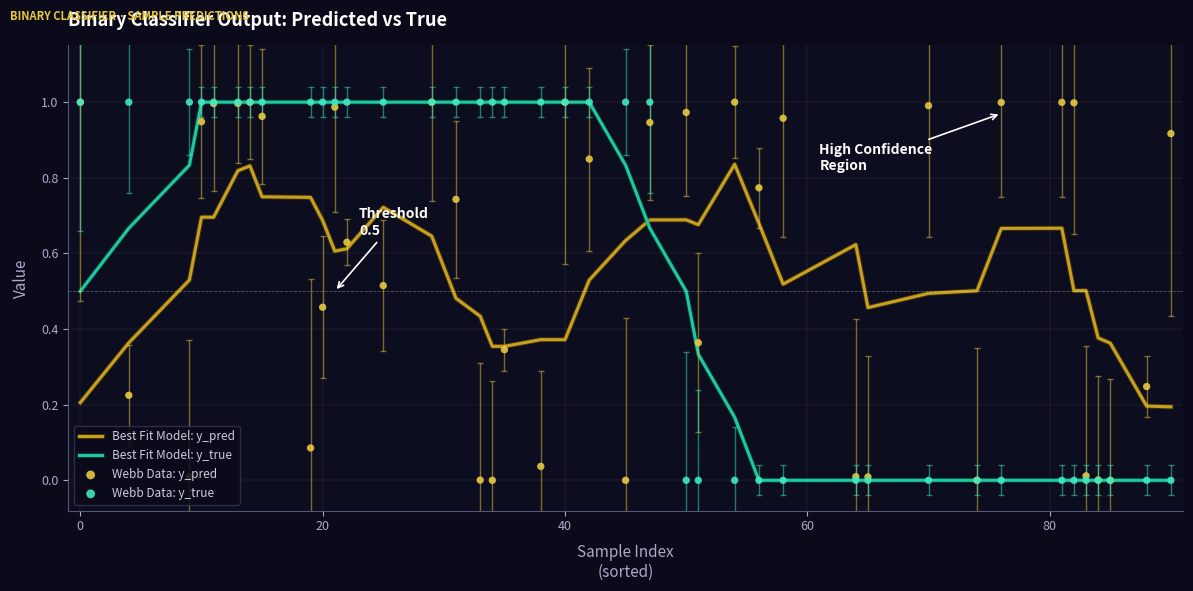

Which series contains the lowest Y value?

Best Fit Model: y_true